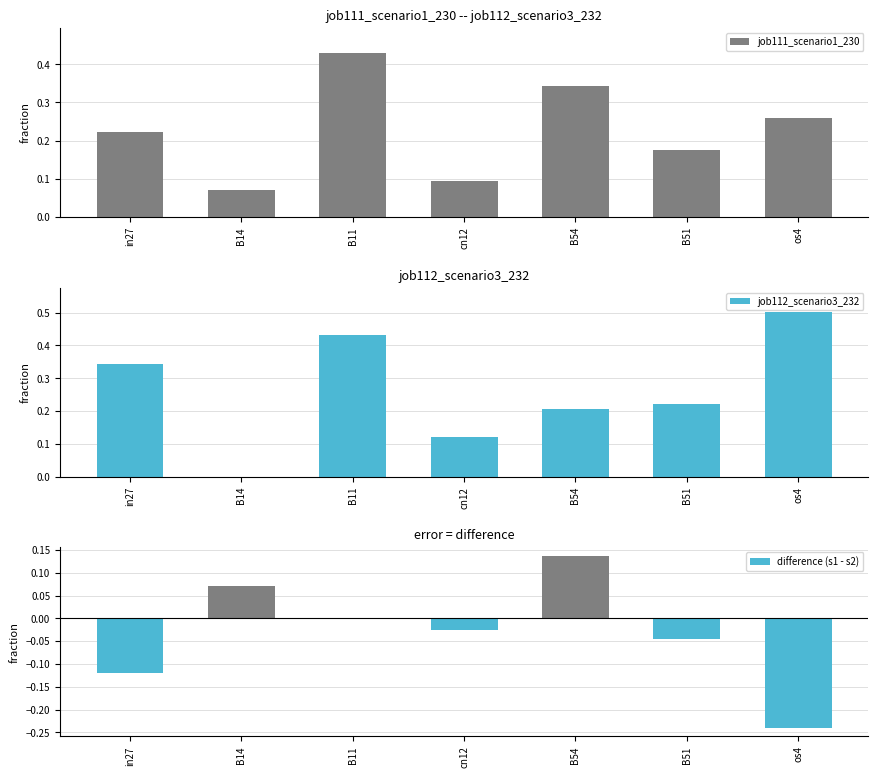

How many values in difference (s1 - s2) are above zero?

2